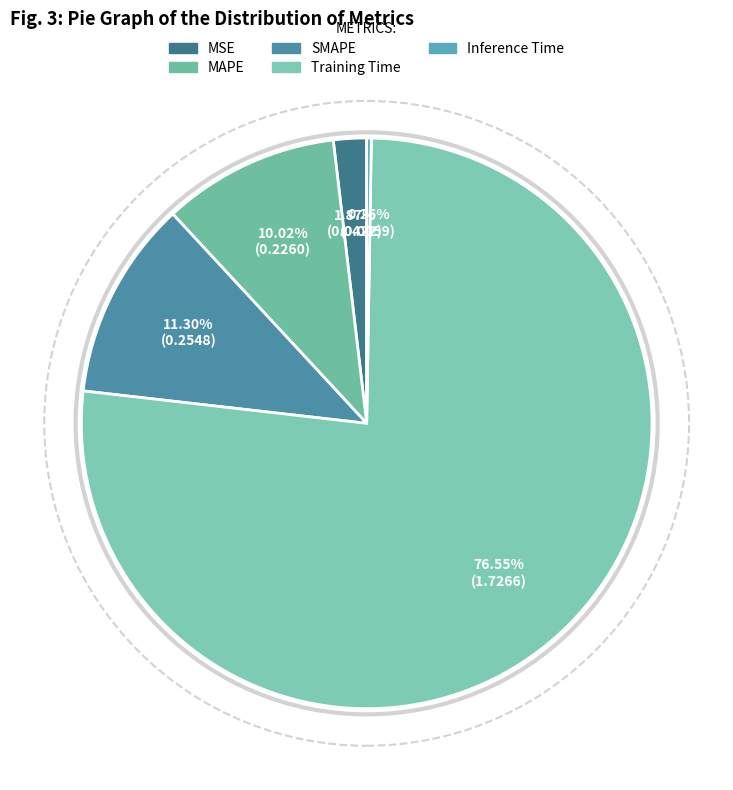

The MAPE slice represents 10% of the pie. True or false?

True